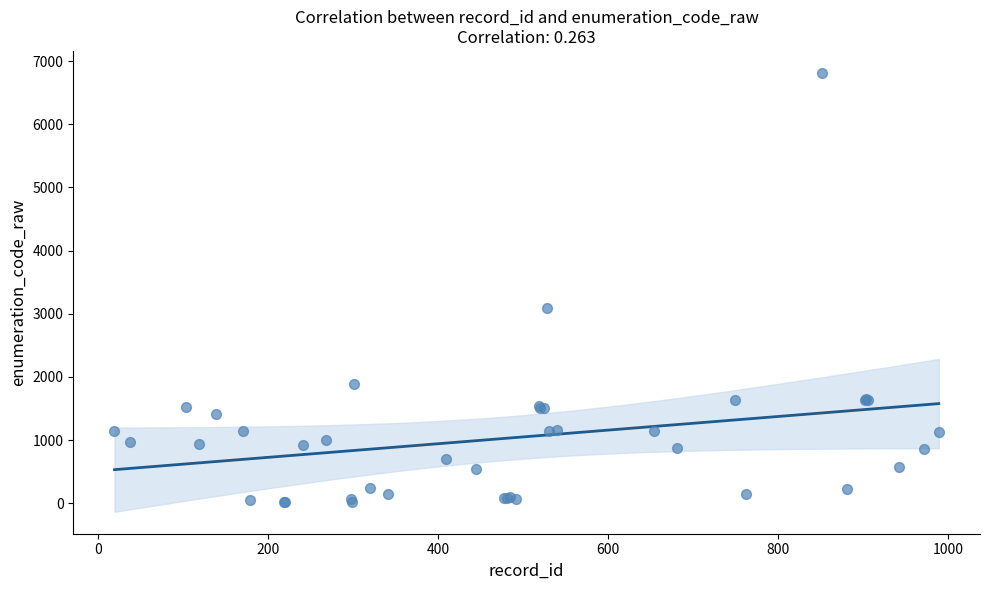

What Y value in the scatter plot is closest to 3419?

3090